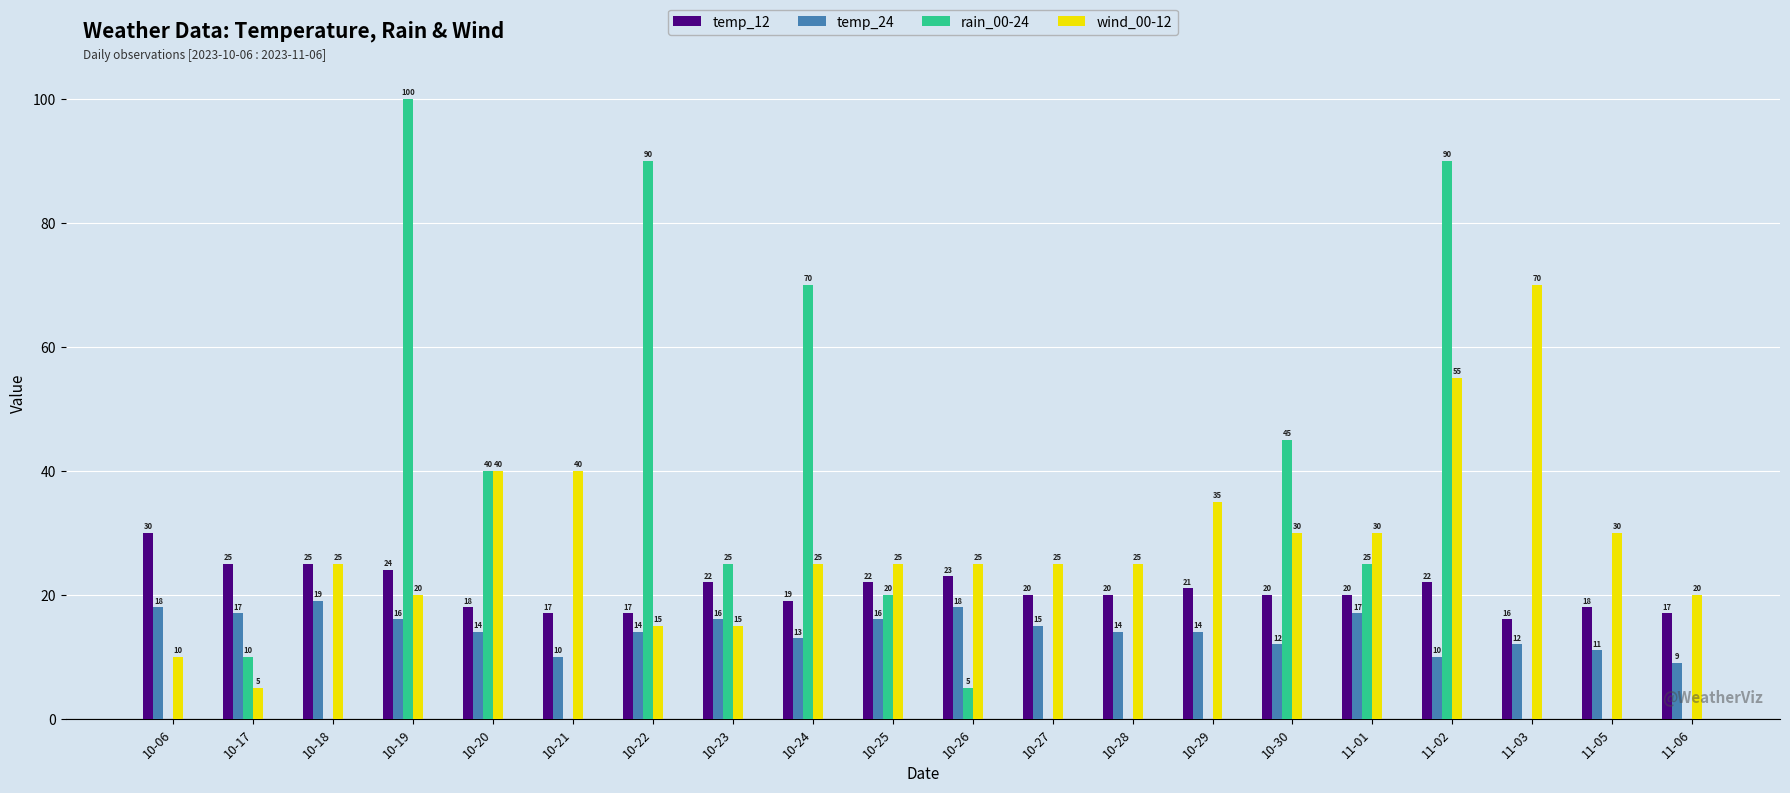

The value of temp_12 at 10-23 is 11. True or false?

False